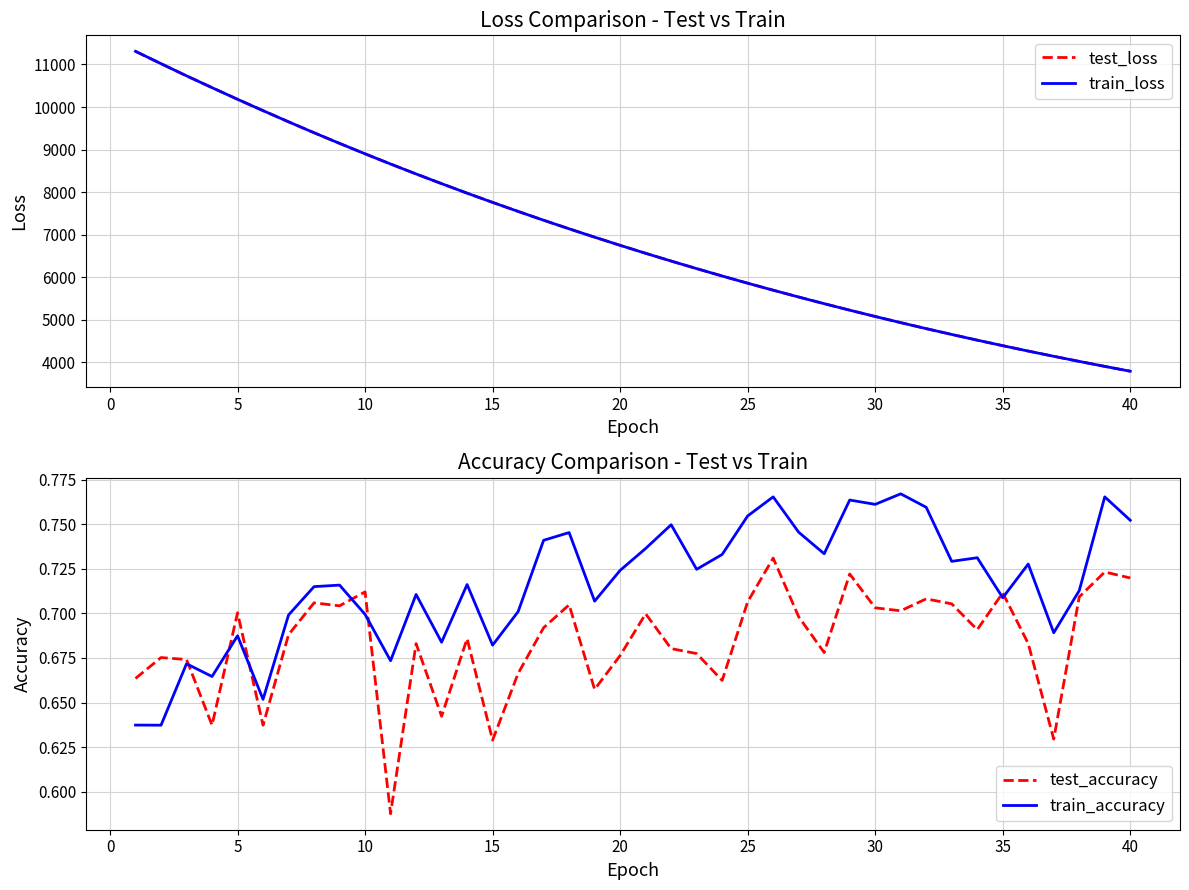

How many test_accuracy values are between 0 and 1?

40